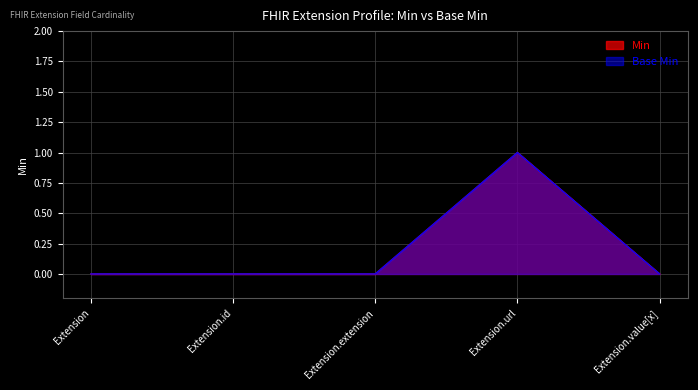

What is the sum of all Min values?

1